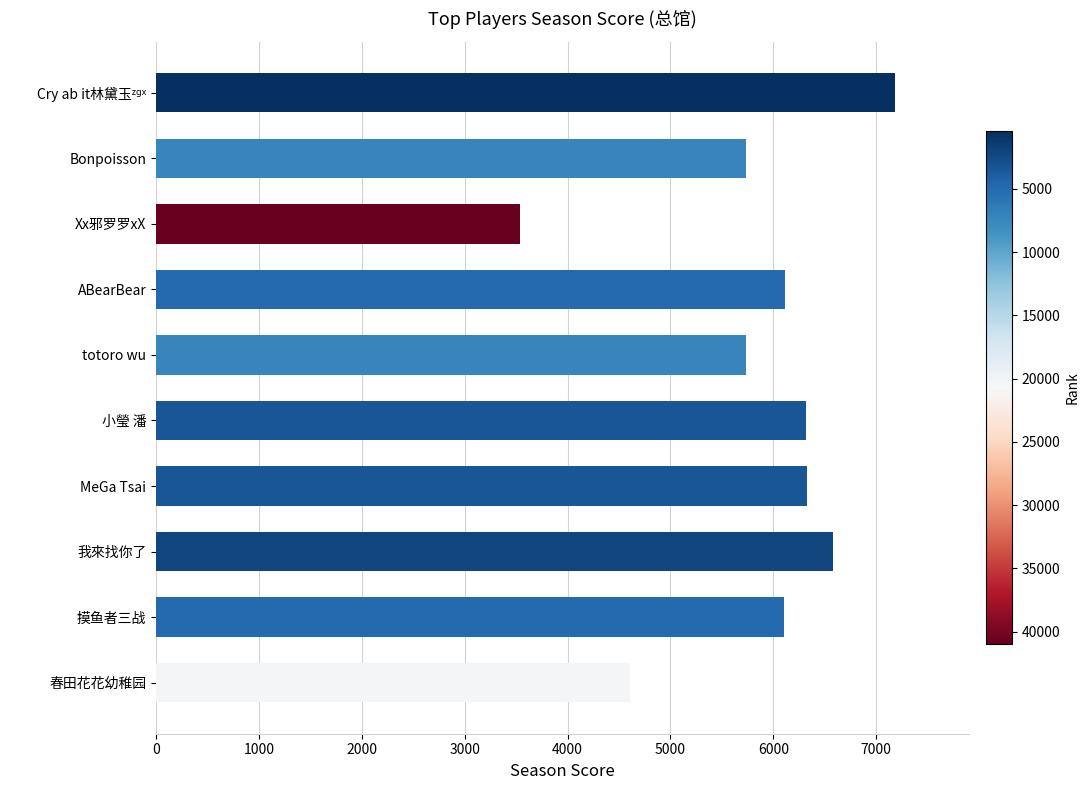

Read the value at 小瑩 潘, to the nearest 100.

6300